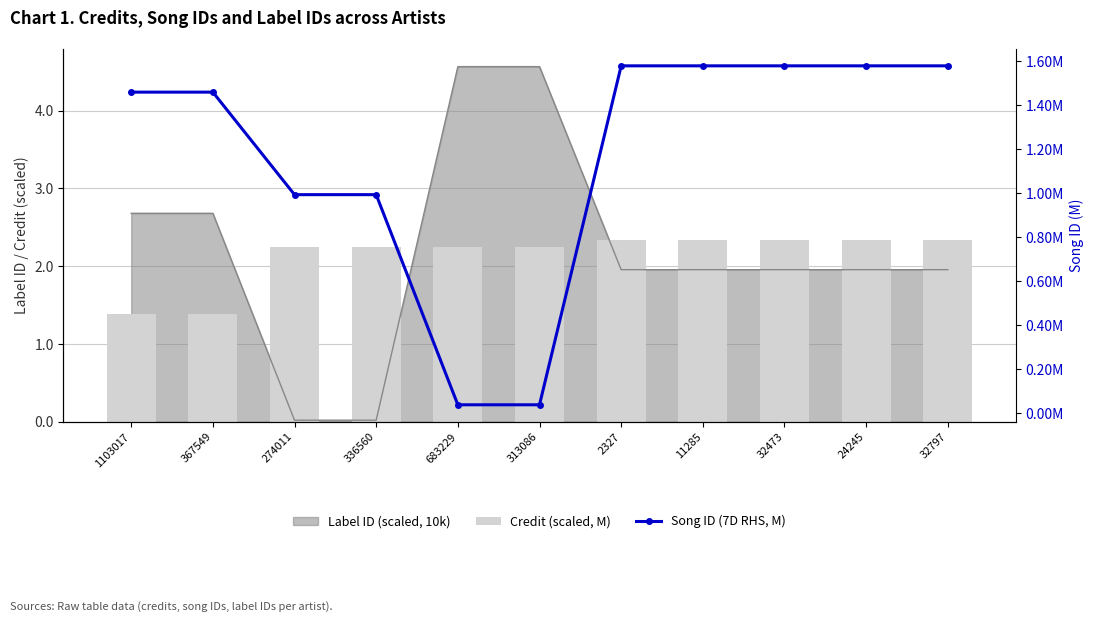

List the labels in order of Song ID (7D RHS, M) value, largest first.

2327, 11285, 32473, 24245, 32797, 1103017, 367549, 274011, 336560, 683229, 313086